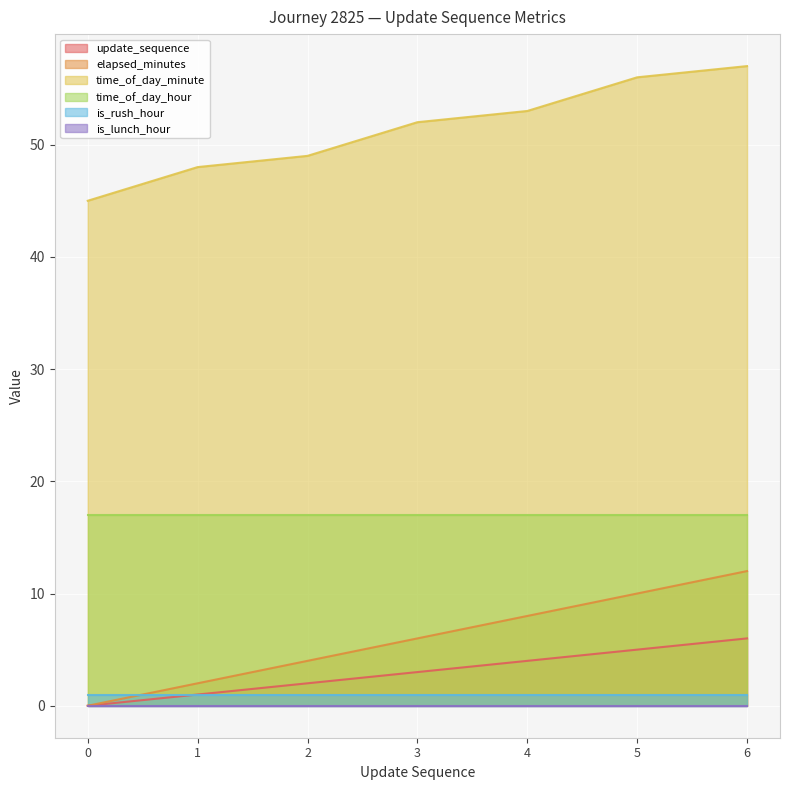

Between 0 and 1, which is larger?

1